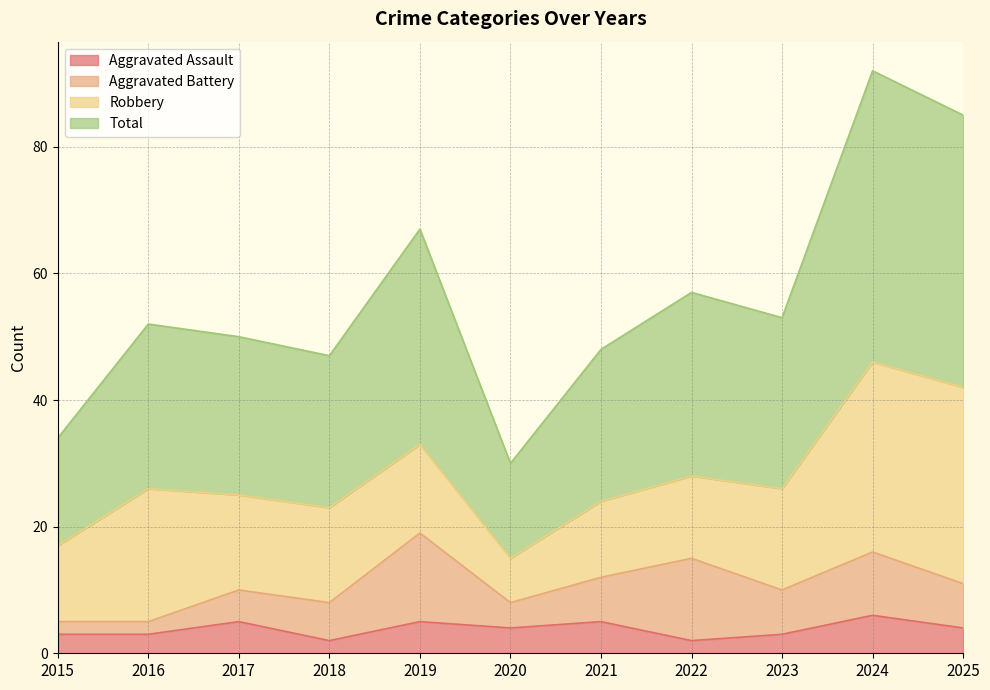

True or false: Total has a value of 68 at 2021.

False